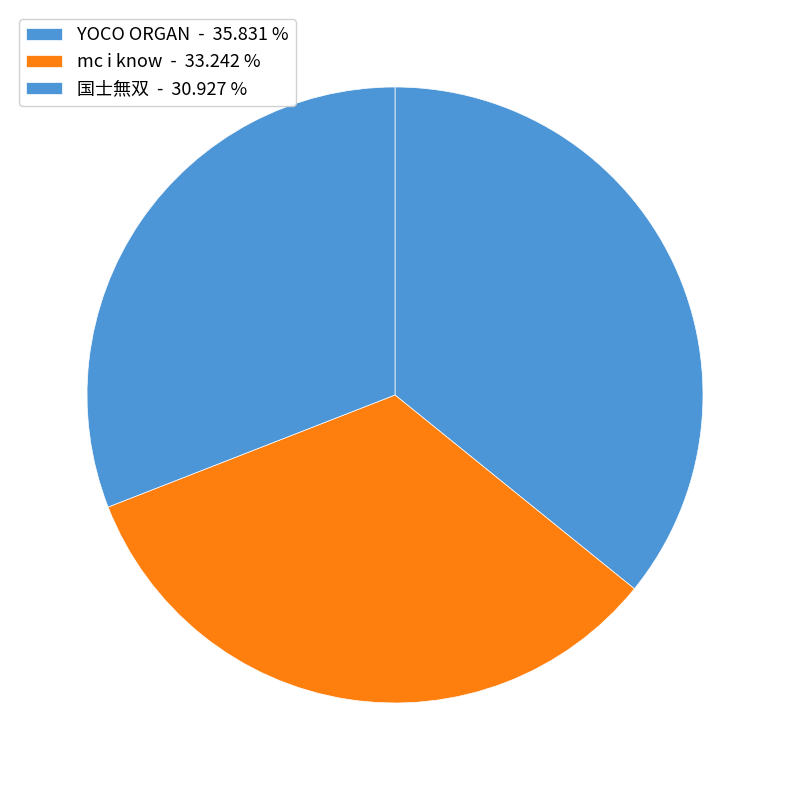

Does any single category account for the majority?

No